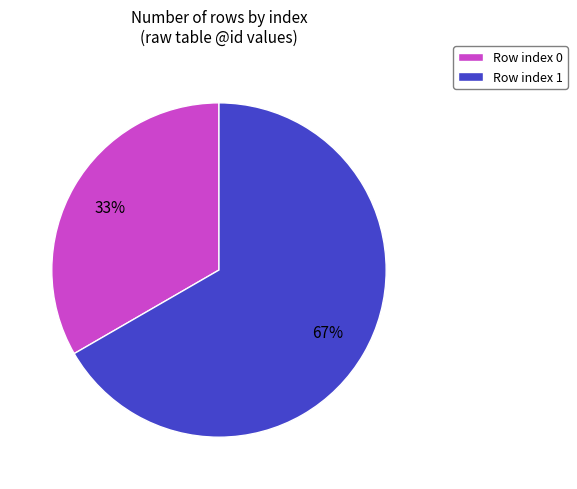

Which category has the biggest portion of the pie?

Row index 1